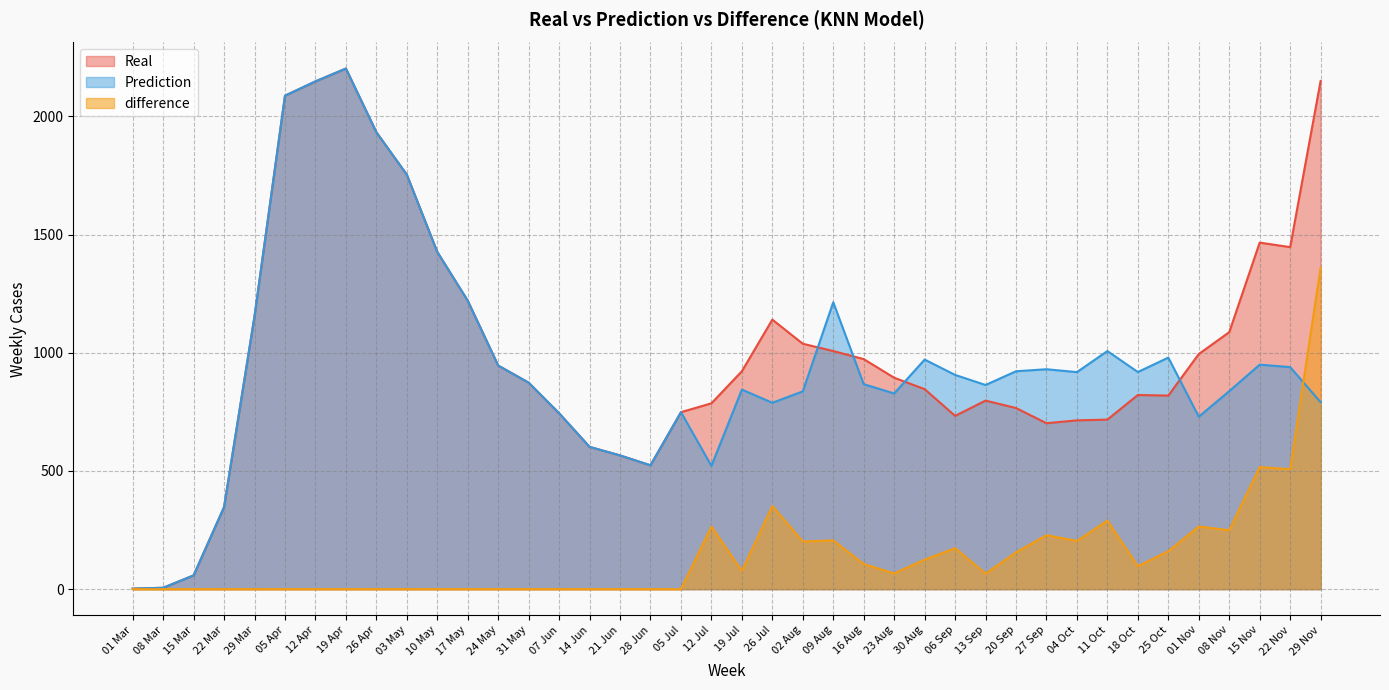

At which category does difference reach its first local peak?

12 Jul